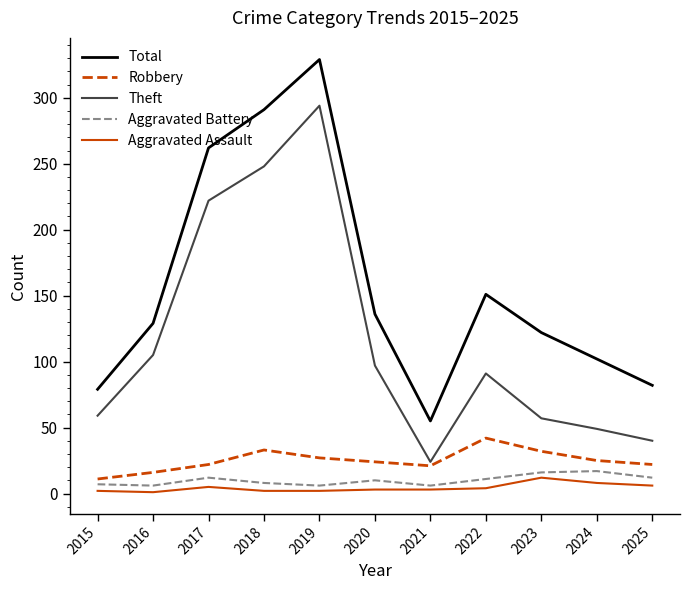

Rank the series at 2025 from lowest to highest value.

Aggravated Assault, Aggravated Battery, Robbery, Theft, Total